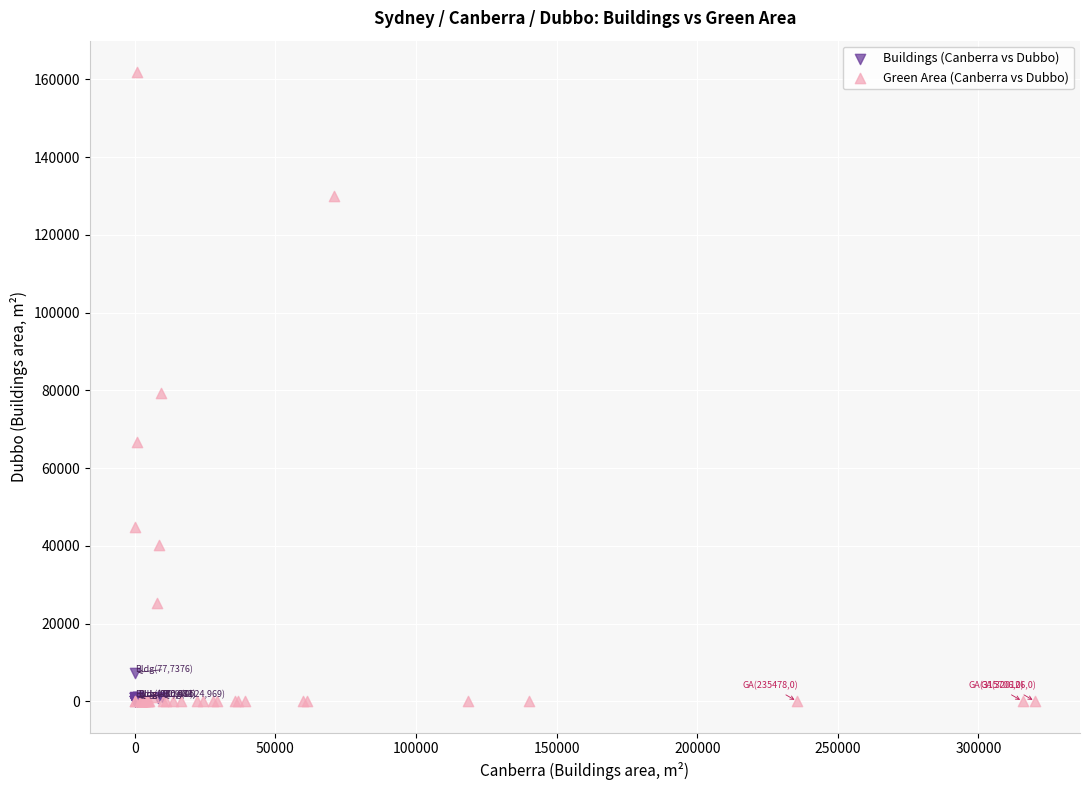

Which series contains the highest Y value?

Green Area (Canberra vs Dubbo)